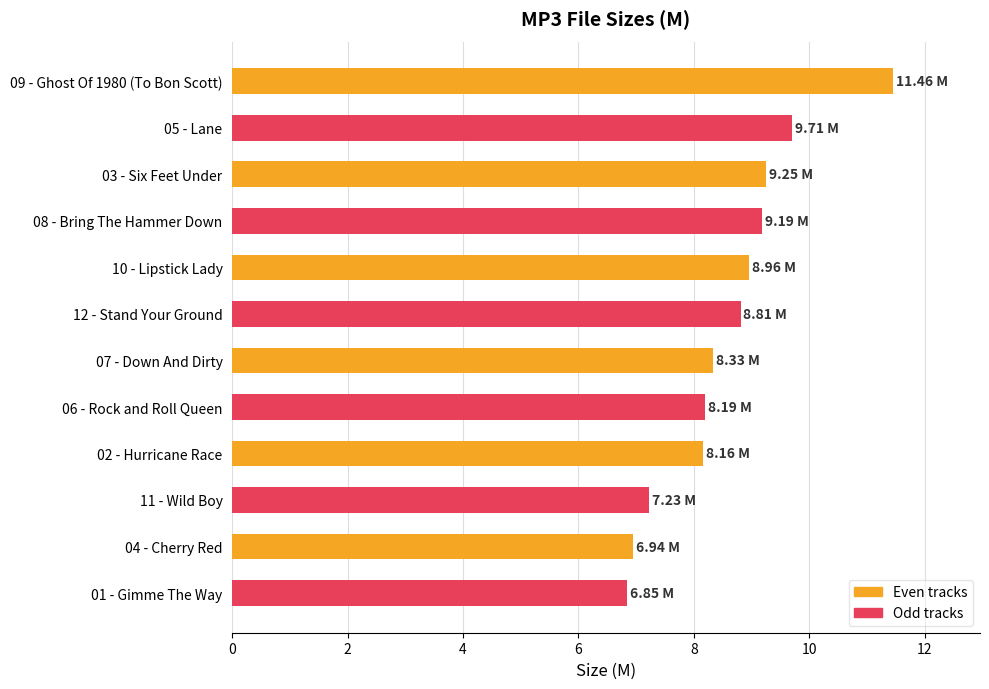

Which has a higher value, 12 - Stand Your Ground or 06 - Rock and Roll Queen?

12 - Stand Your Ground